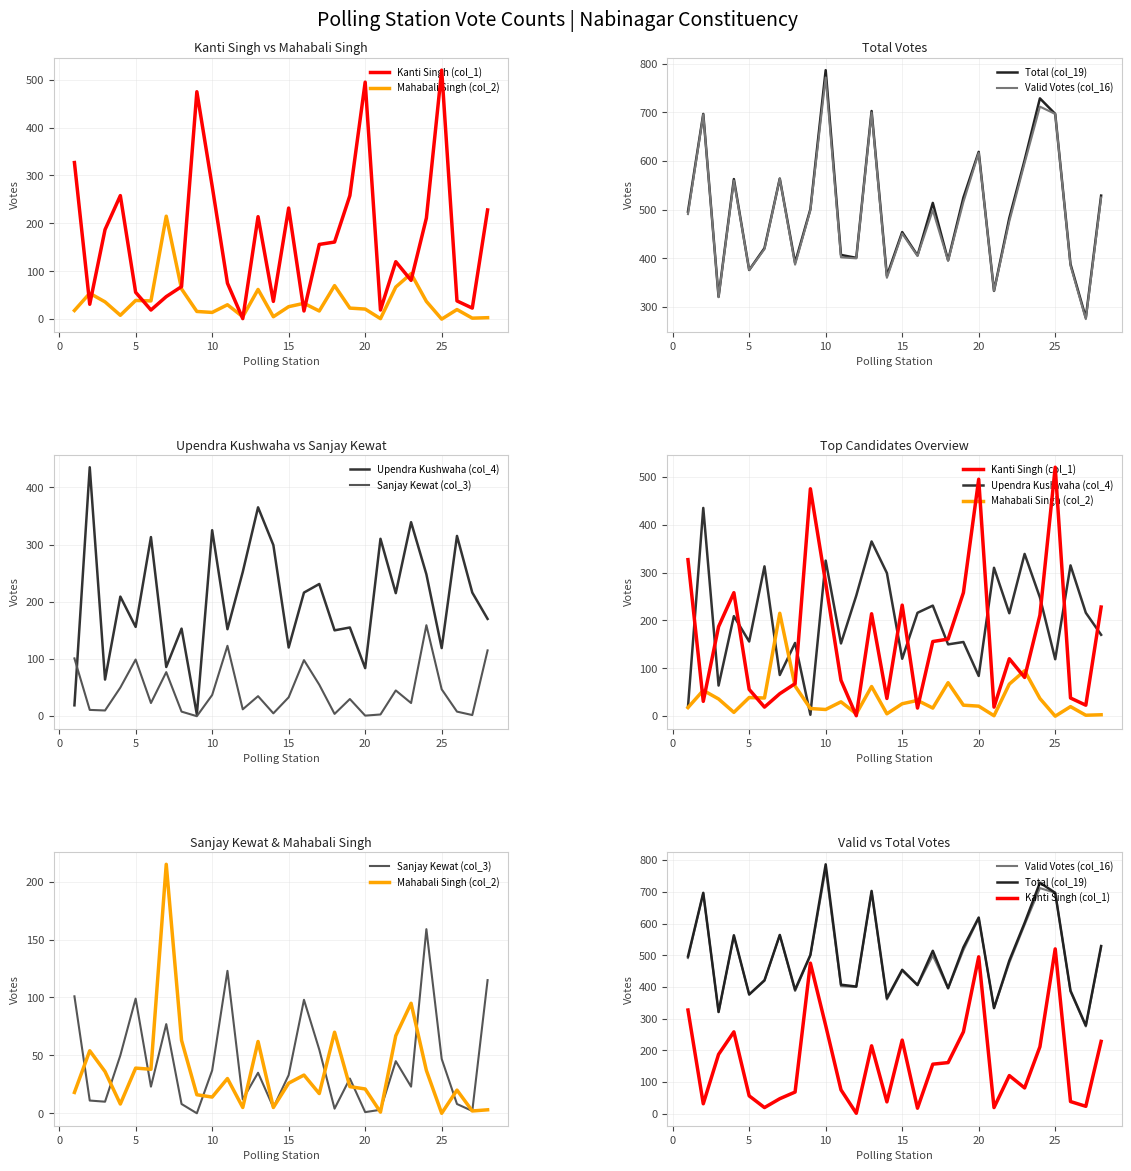

Which series has the largest range (max minus min)?

Kanti Singh (col_1)